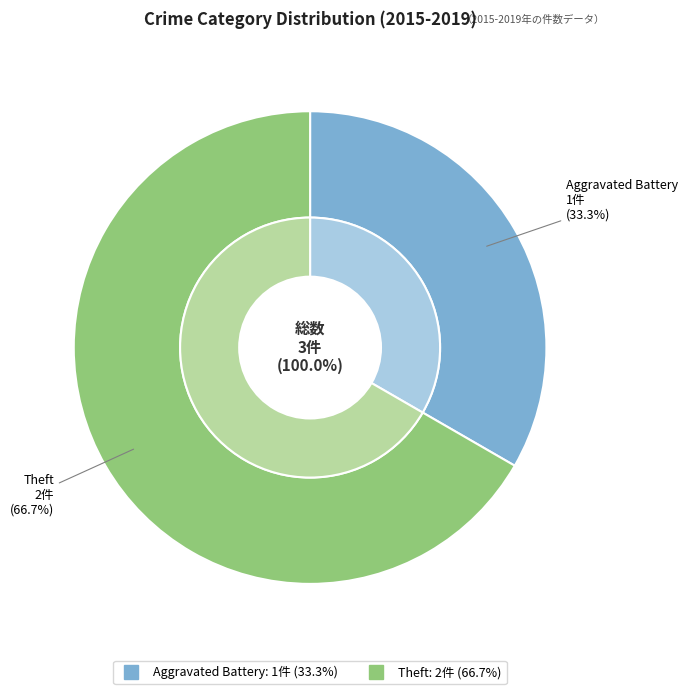

Rank the categories by value from highest to lowest.

Theft, Aggravated Battery